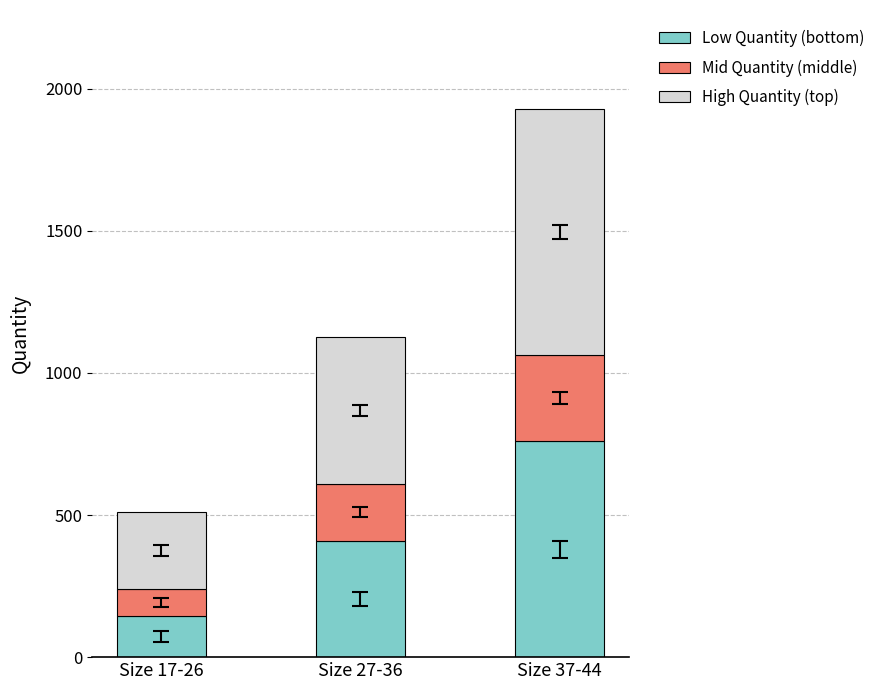

At which category is the sum across all series the highest?

Size 37-44